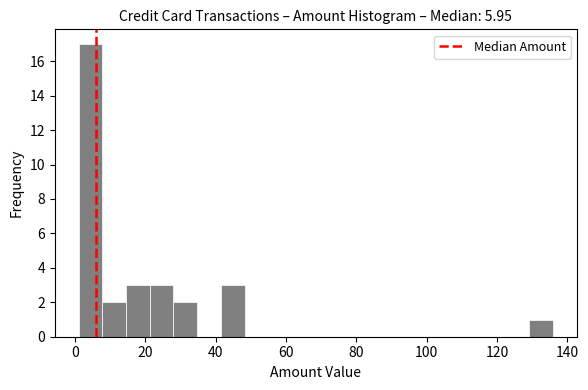

Read against the x-axis, roughly where is the centre of the tallest bar?

4